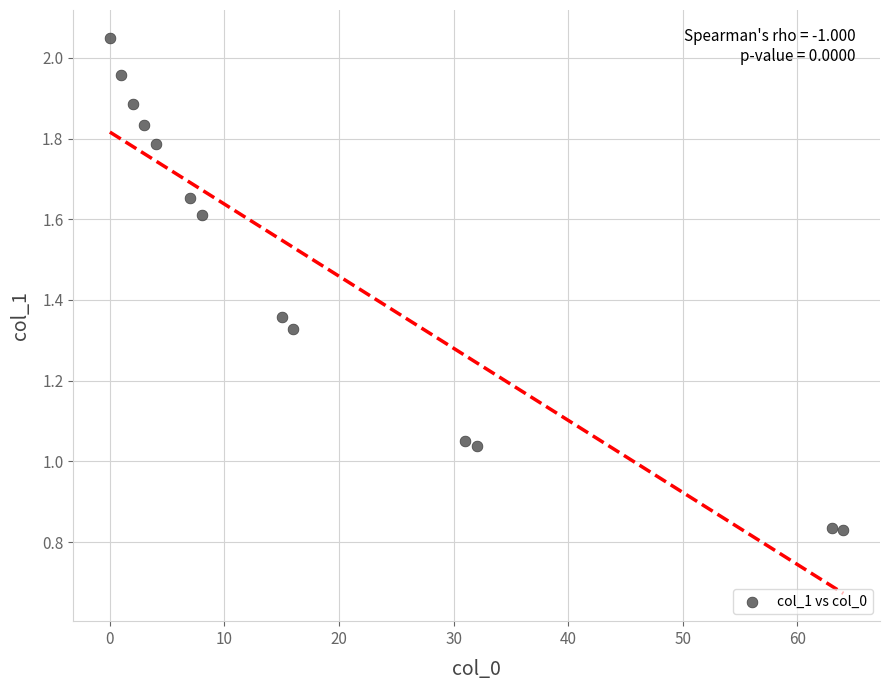

What is the range of Y values (max minus min)?

1.2